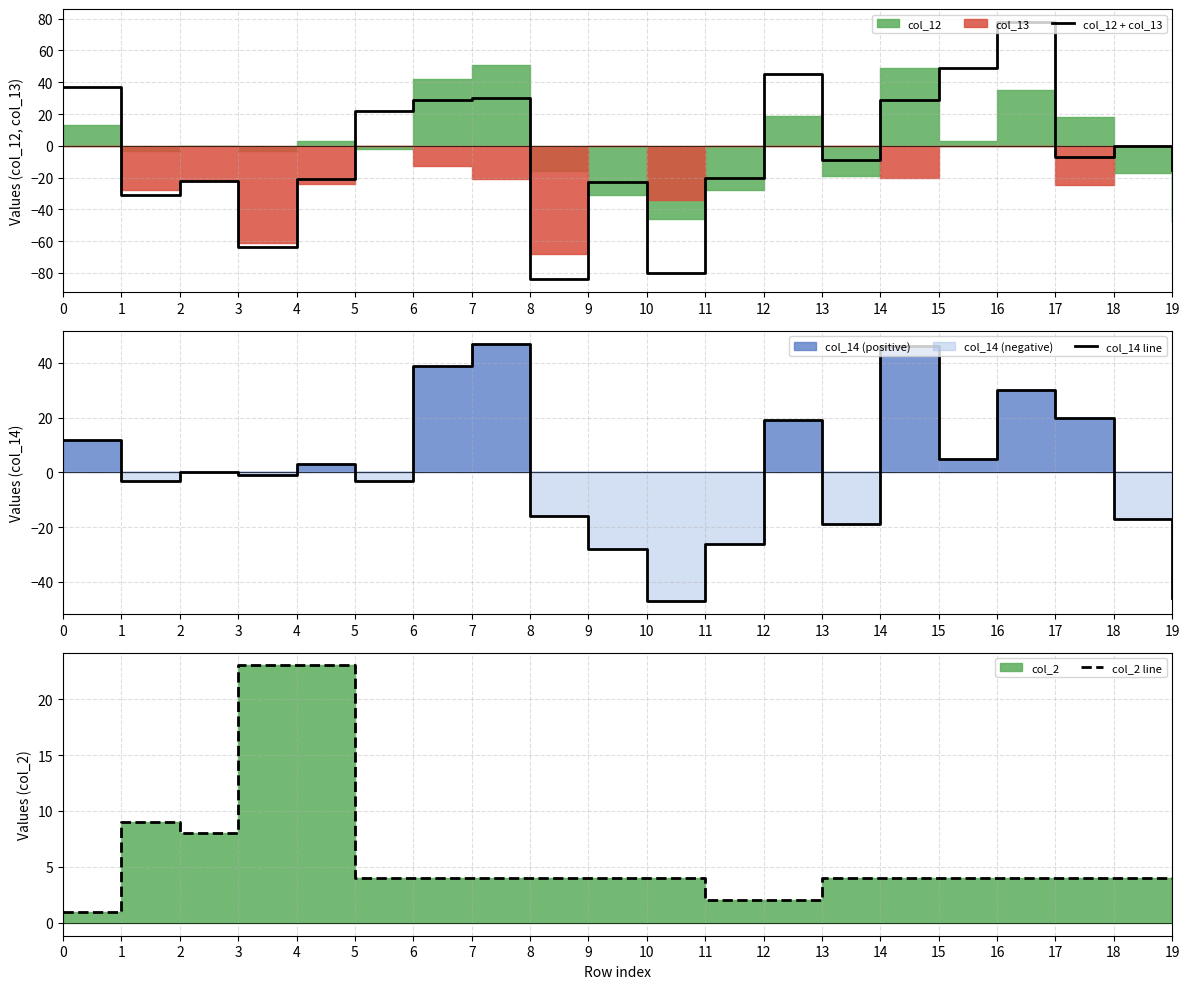

After their last crossing, which series has the higher values: col_2 line or col_14 line?

col_2 line